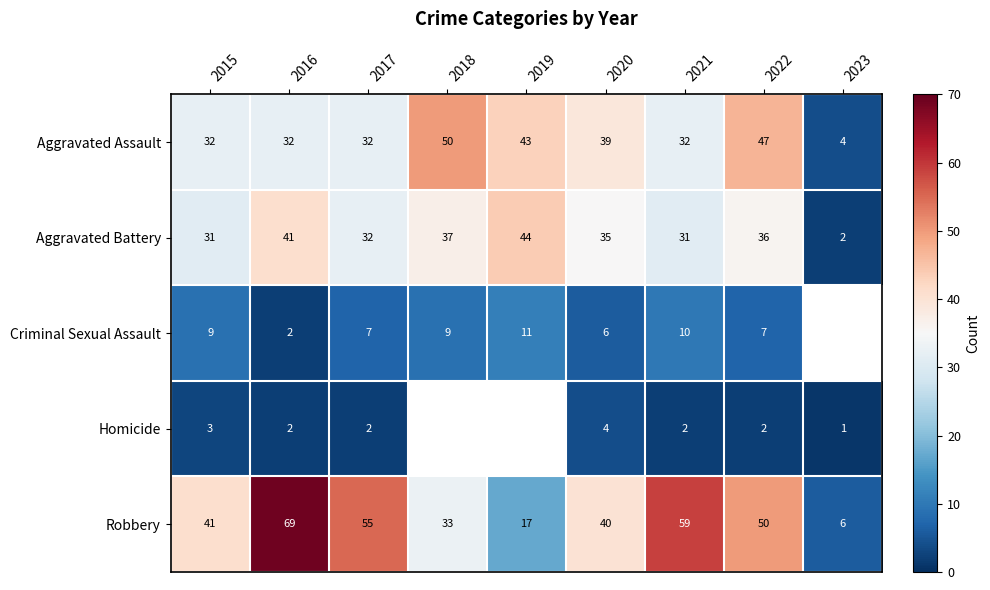

What is the total value across all series at 2020?

124